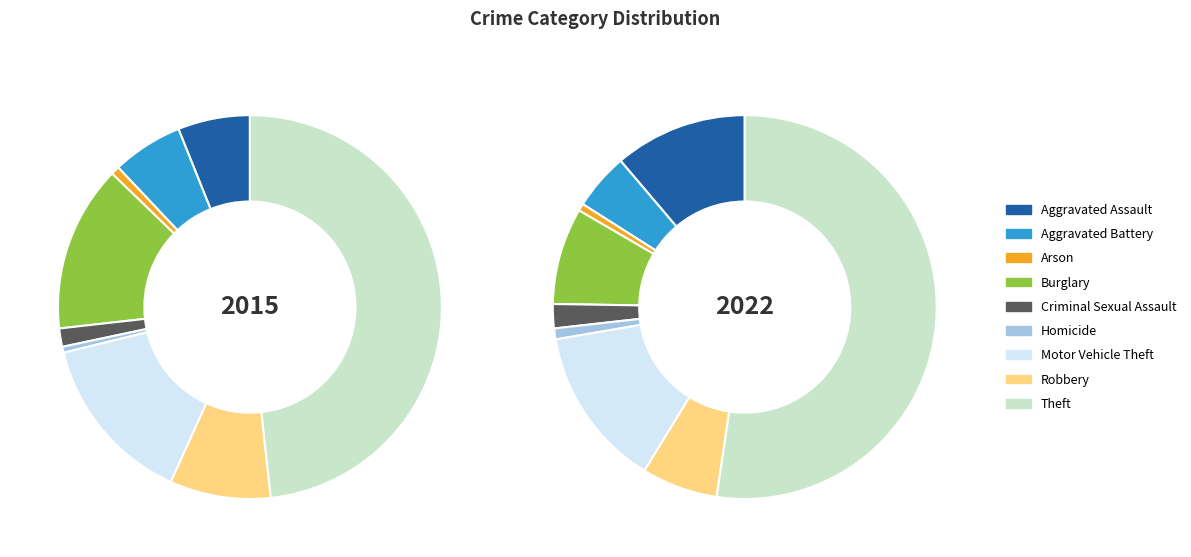

Count the number of slices in the pie.

9